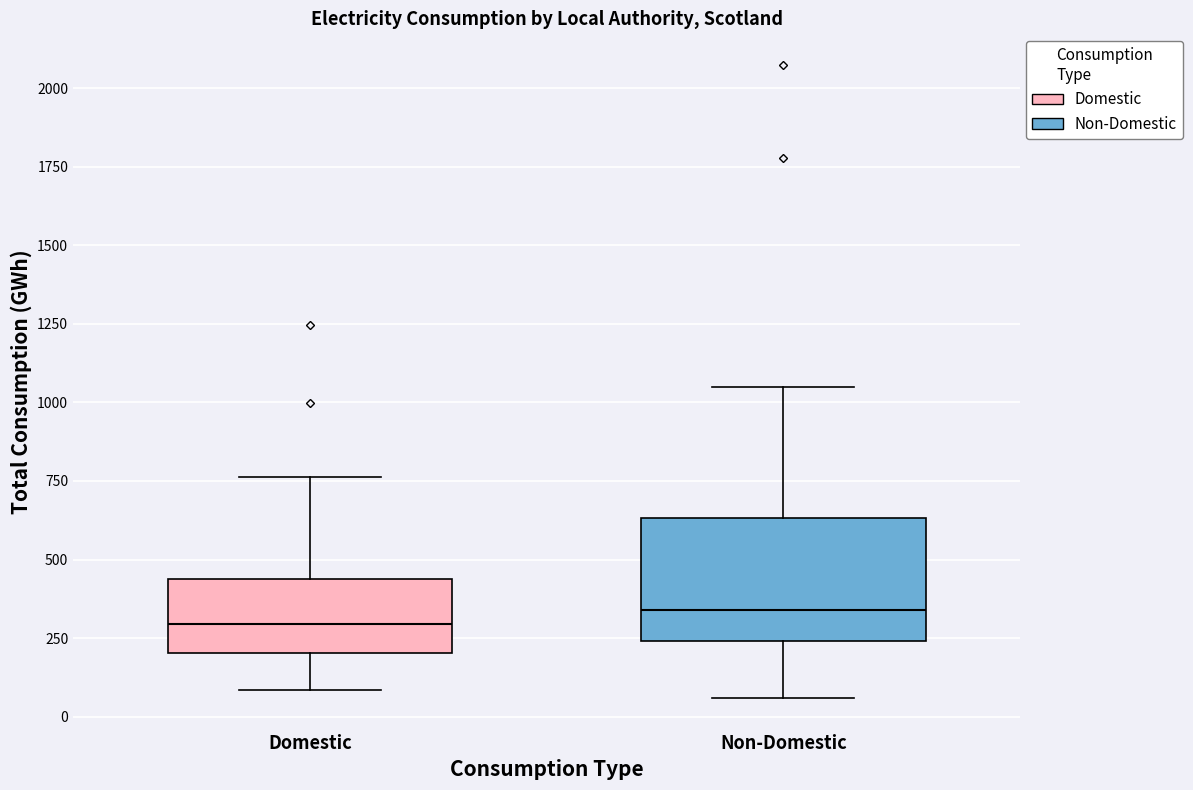

Where does the lower whisker of the box for Non-Domestic end on the y-axis? The values are not printed on the chart, so give them approximately, as read against the axis.

50